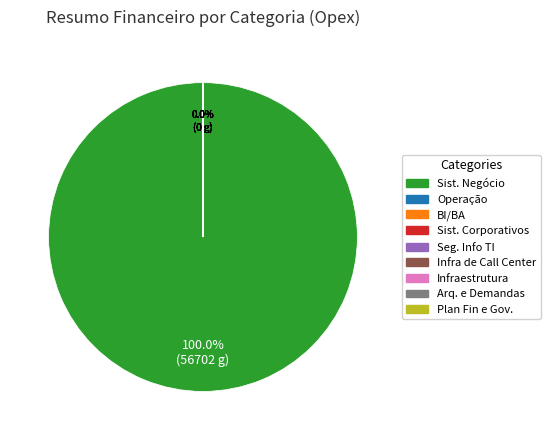

Is it true that Operação Opex is 0% of the pie?

True